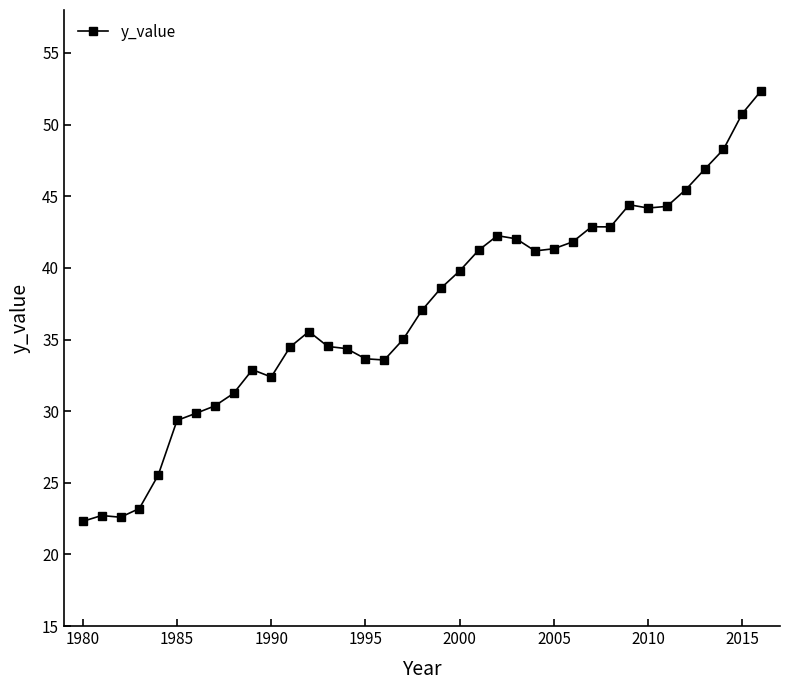

What is the value of the 2nd point from the left?

22.7